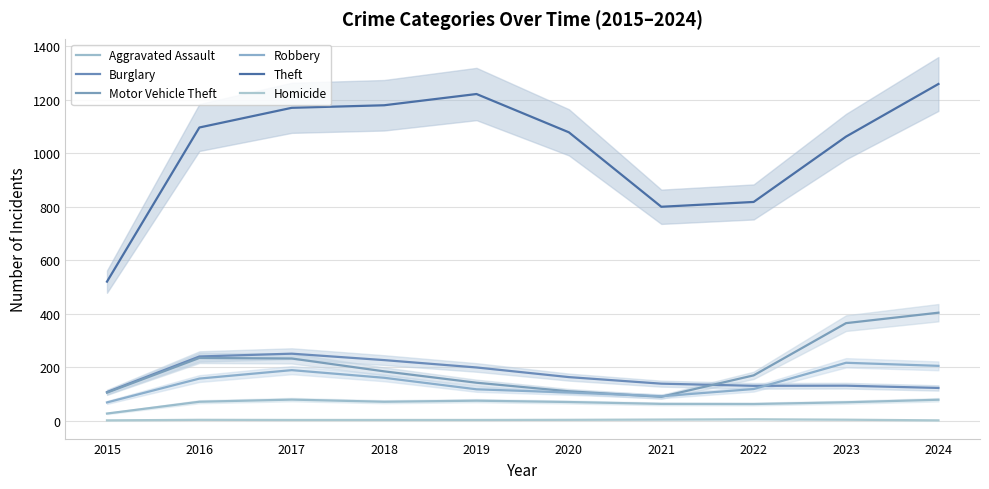

At which label is Burglary closest to 179?

2020